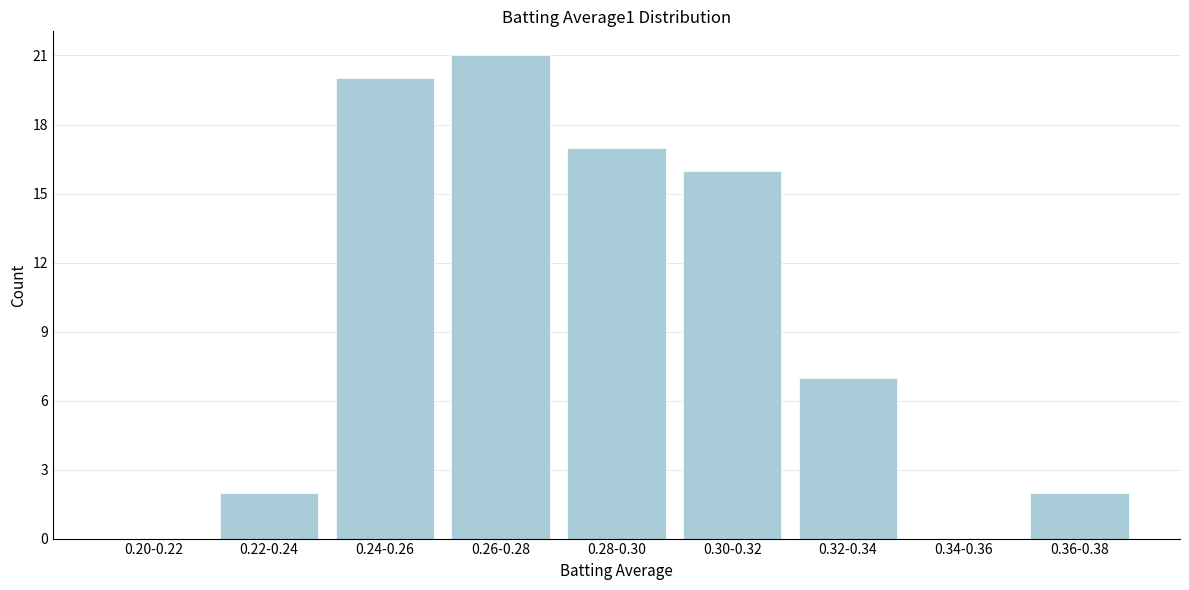

Reading left to right, transcribe all the data shown in this chart.

0.20-0.22=0	0.22-0.24=2	0.24-0.26=20	0.26-0.28=21	0.28-0.30=17	0.30-0.32=16	0.32-0.34=7	0.34-0.36=0	0.36-0.38=2